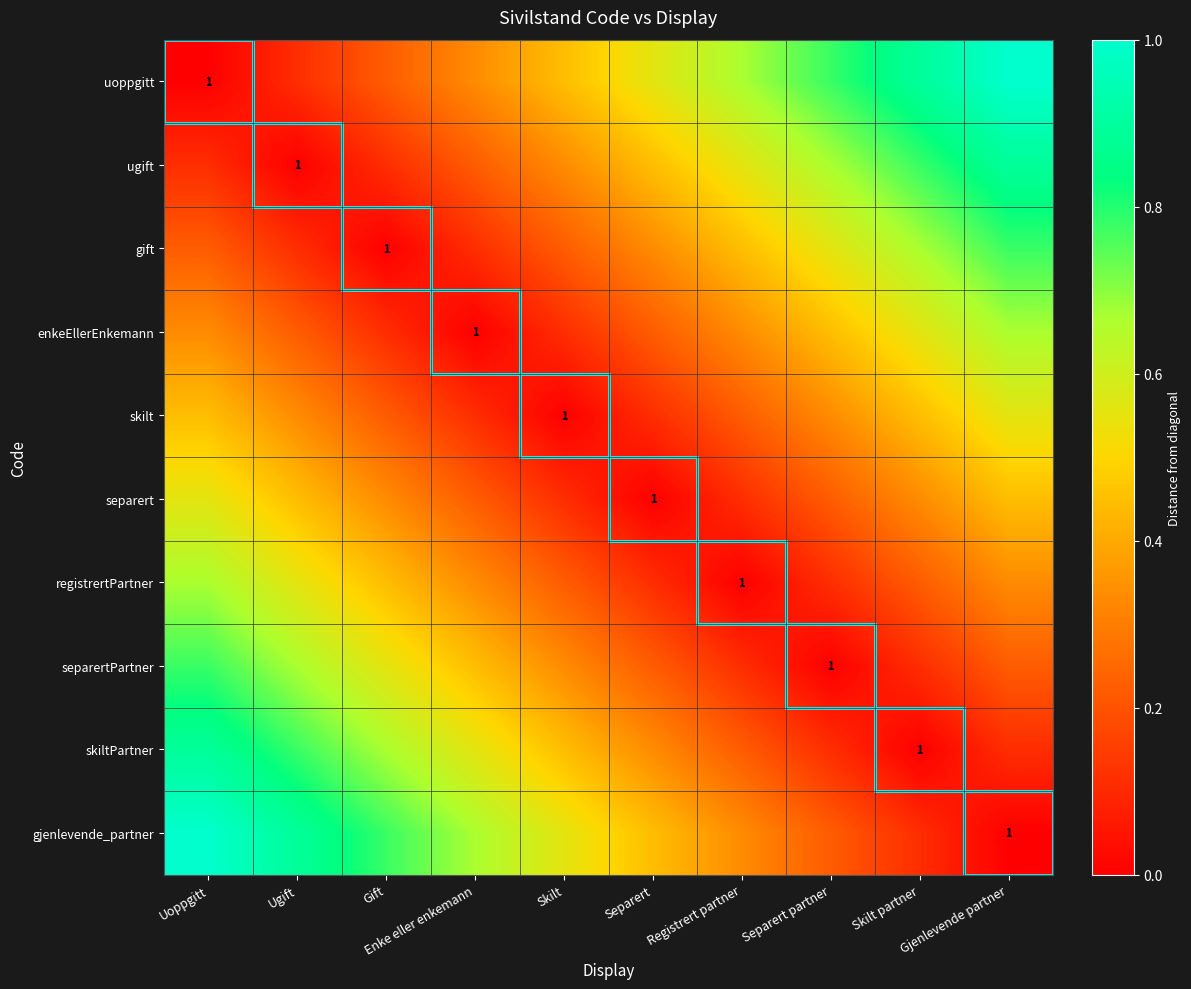

What is the spread (max minus min) of values at Separert partner?

0.8